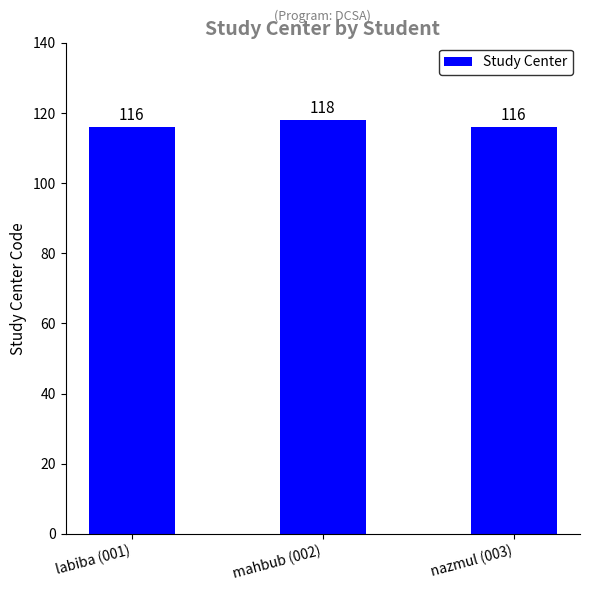

How many bars are there in total?

3